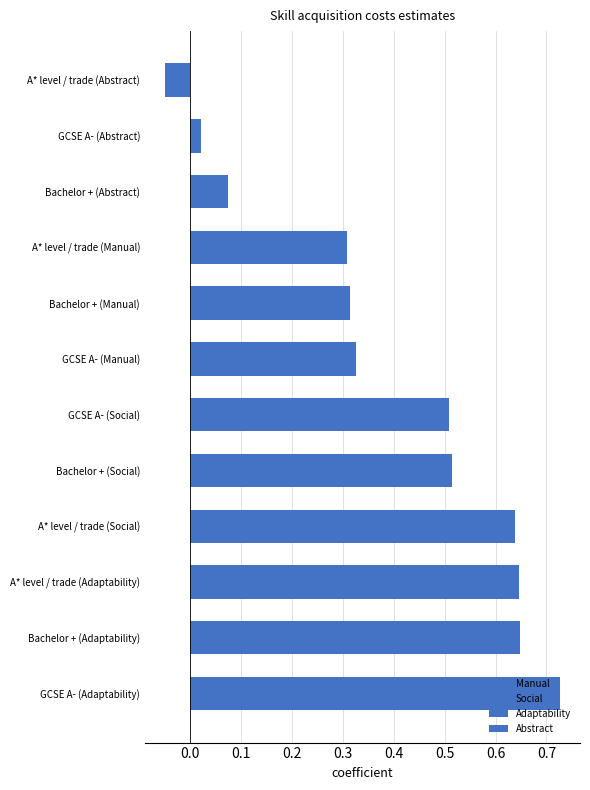

Which has a higher value, GCSE A- or A* level / trade?

GCSE A-